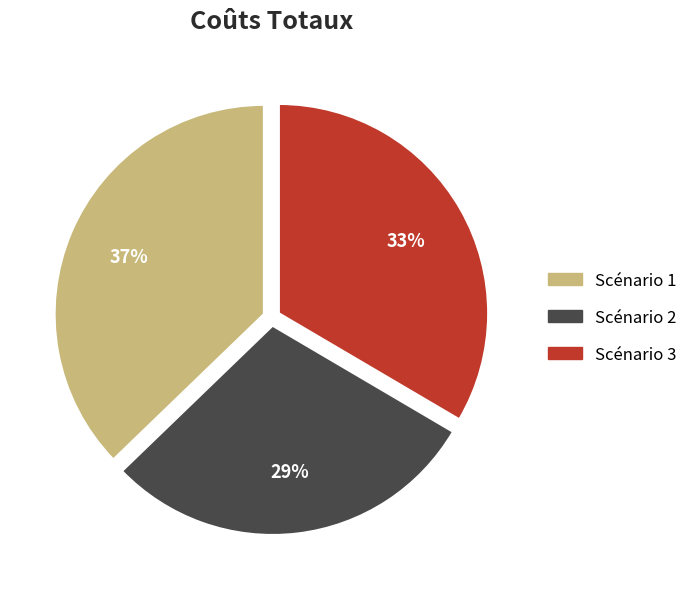

Which category has the biggest portion of the pie?

Scénario 1